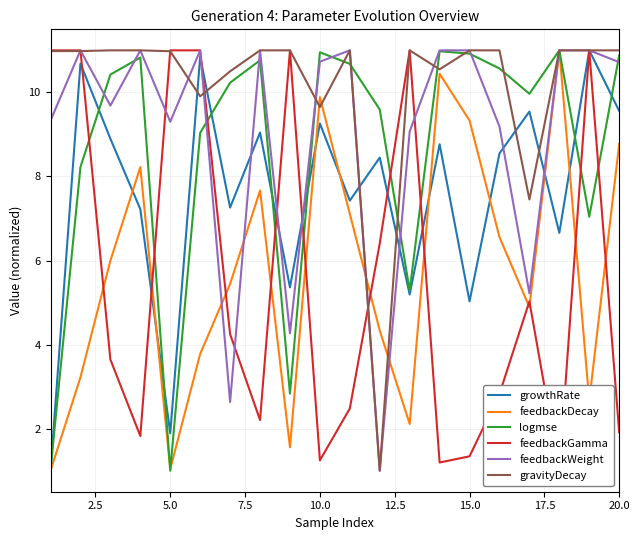

True or false: feedbackDecay has more than 1 interior local peaks.

True